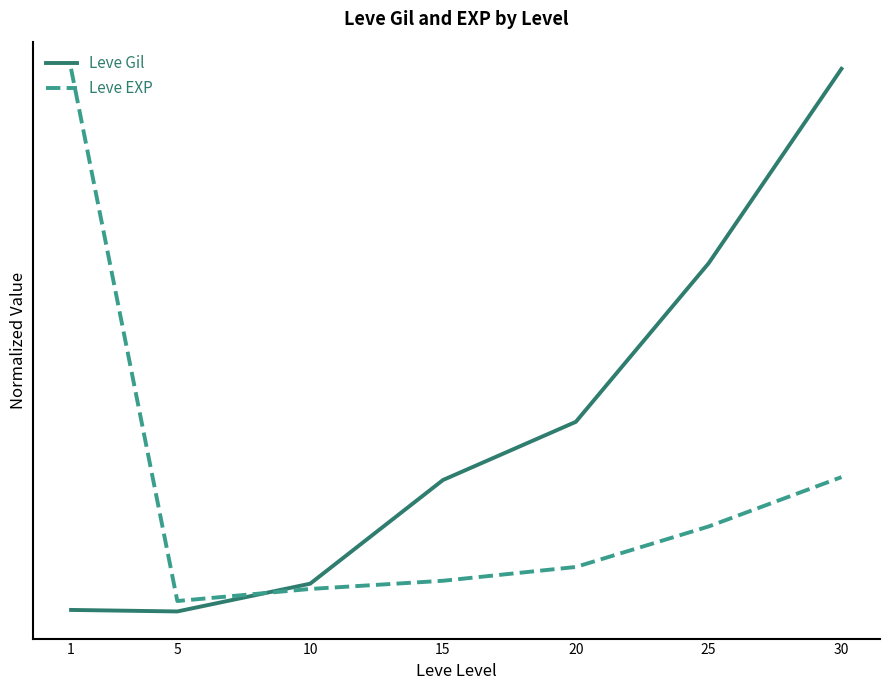

What are all the series names shown in the legend?

Leve Gil, Leve EXP